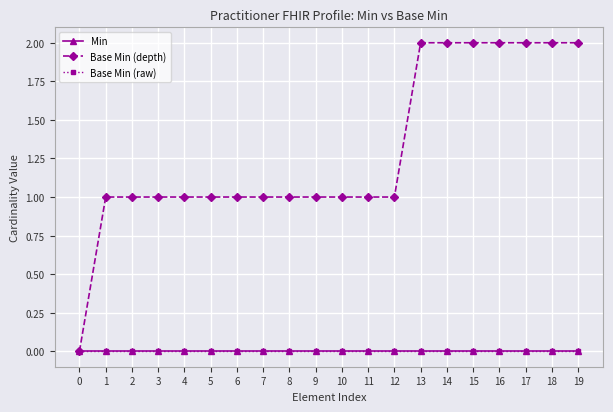

True or false: Base Min (raw) and Min intersect in this chart.

False